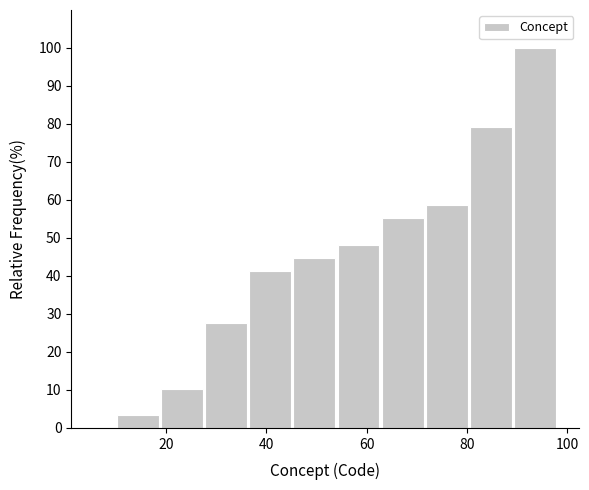

Reading left to right, transcribe this chart: for each bar, give the range it covers on the x-axis and its height. Neither the bar edges nor the heights are printed on the chart, so give them approximately, as read against the axes.

10.0 to 18.8: 3
18.8 to 27.6: 10
27.6 to 36.4: 28
36.4 to 45.2: 41
45.2 to 54.0: 45
54.0 to 62.8: 48
62.8 to 71.6: 55
71.6 to 80.4: 59
80.4 to 89.2: 79
89.2 to 98.0: 100